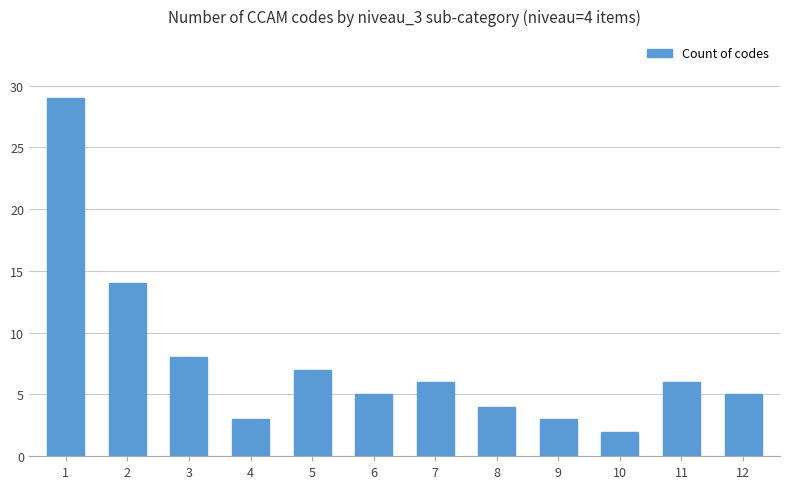

Is it true that the value at 4 is 3?

True